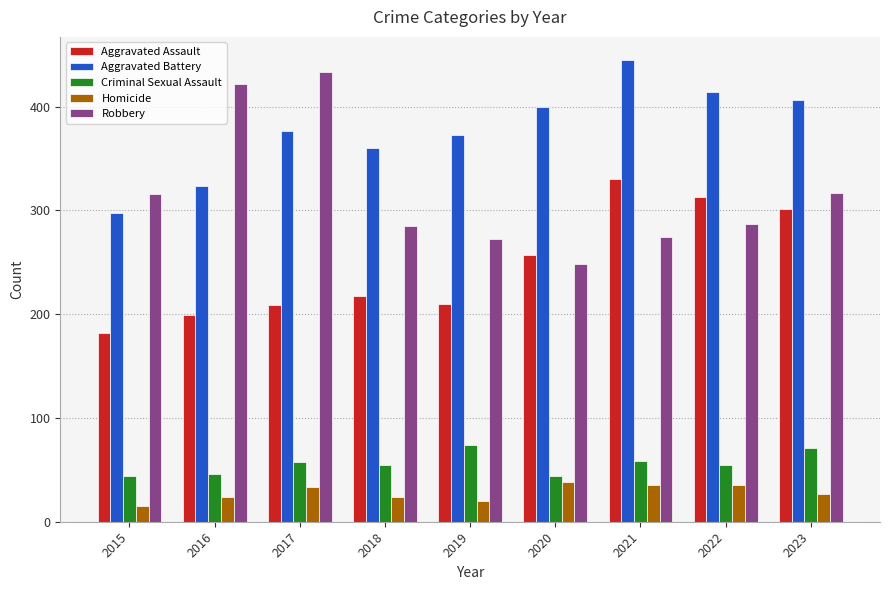

List the labels in order of Aggravated Battery value, largest first.

2021, 2022, 2023, 2020, 2017, 2019, 2018, 2016, 2015